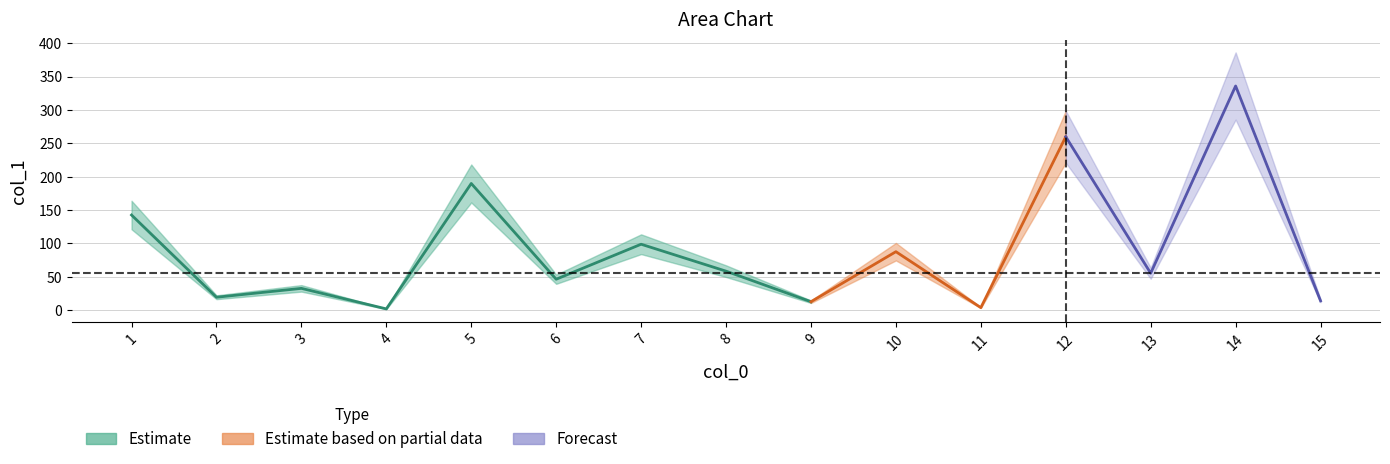

Which category has the lowest value across all series?

4